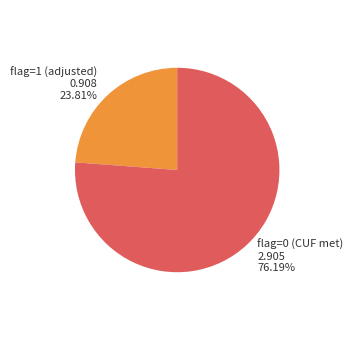

Which slice is the smallest?

flag=1 (adjusted)